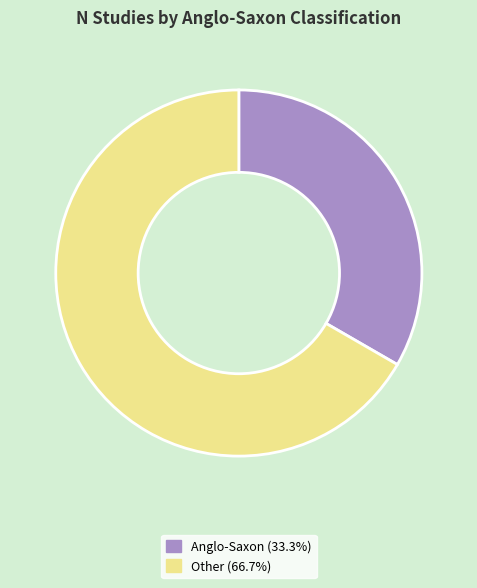

True or false: Other accounts for 72% of the total.

False